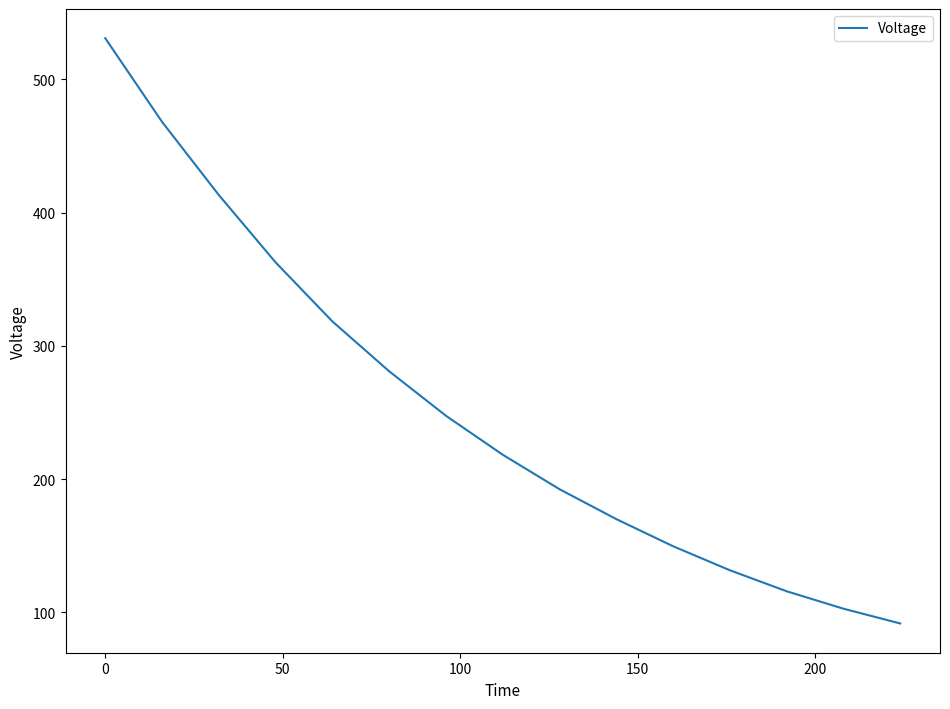

What is the minimum value shown in the chart?

91.6